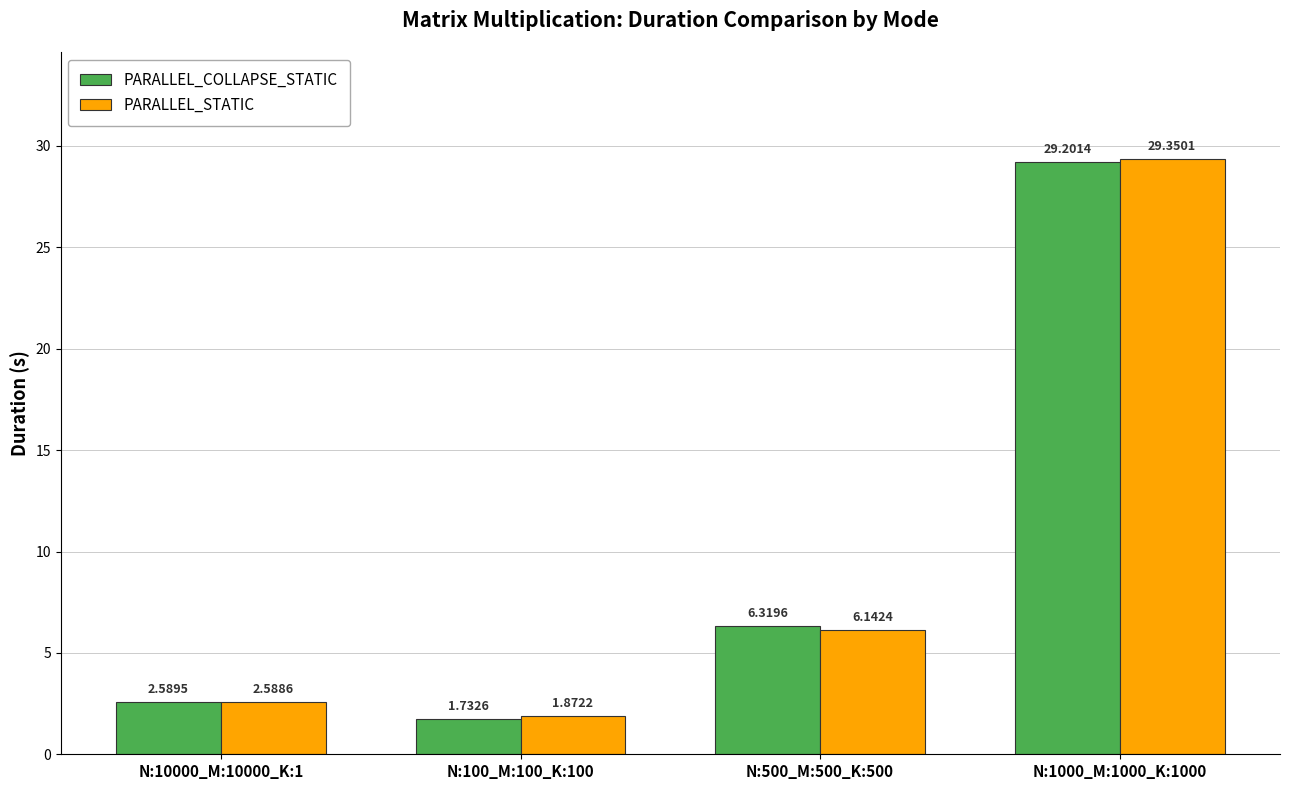

Does the chart contain any negative values?

No